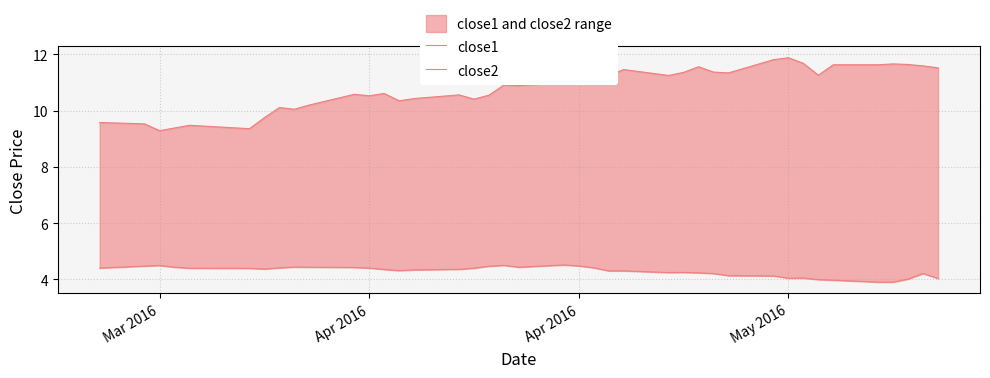

Reading right to left, extract all data points from this chart.

close1: 11.5	11.6	11.6	11.7	11.6	11.6	11.3	11.7	11.9	11.8	11.3	11.4	11.6	11.4	11.2	11.5	11.2	11.2	11.1	11.0	10.9	10.9	10.5	10.4	10.6	10.4	10.3	10.6	10.5	10.6	10.2	10.0	10.1	9.7	9.4	9.5	9.4	9.3	9.5	9.6
close2: 4.0	4.2	4.0	3.9	3.9	4.0	4.0	4.0	4.0	4.1	4.1	4.2	4.2	4.2	4.2	4.3	4.3	4.4	4.5	4.5	4.4	4.5	4.5	4.4	4.4	4.3	4.3	4.4	4.4	4.4	4.4	4.4	4.4	4.4	4.4	4.4	4.4	4.5	4.5	4.4